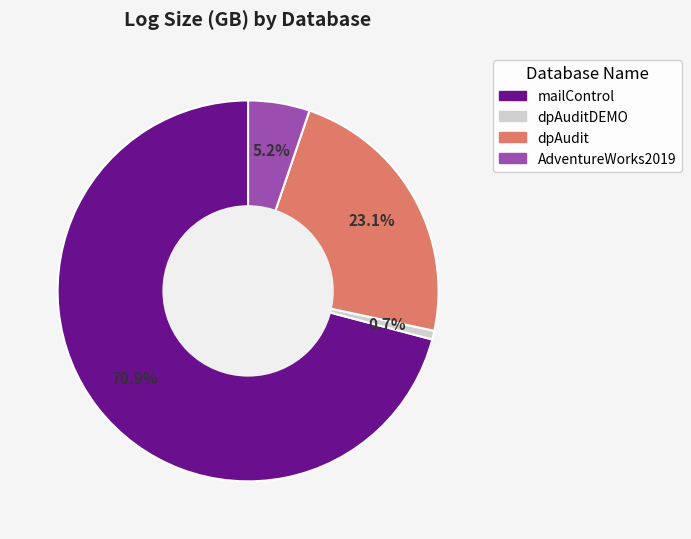

Does any single category account for the majority?

Yes